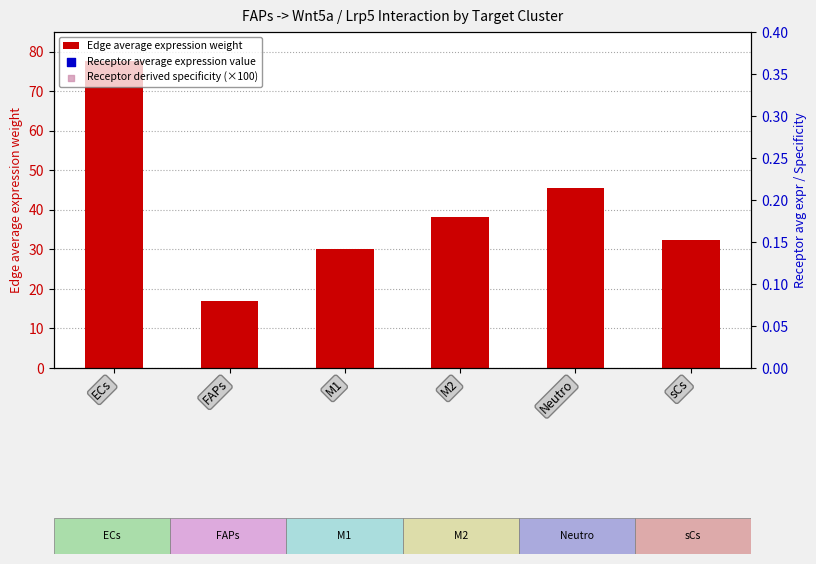

Which series reaches the minimum Y coordinate?

Receptor average expression value